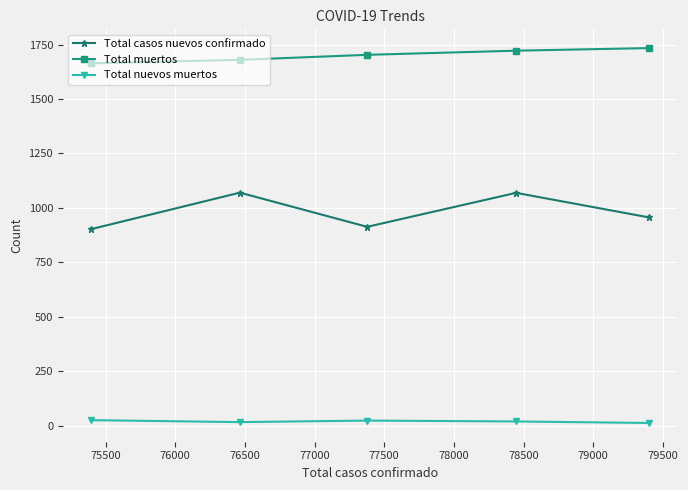

Which series has the largest total across all categories?

Total muertos